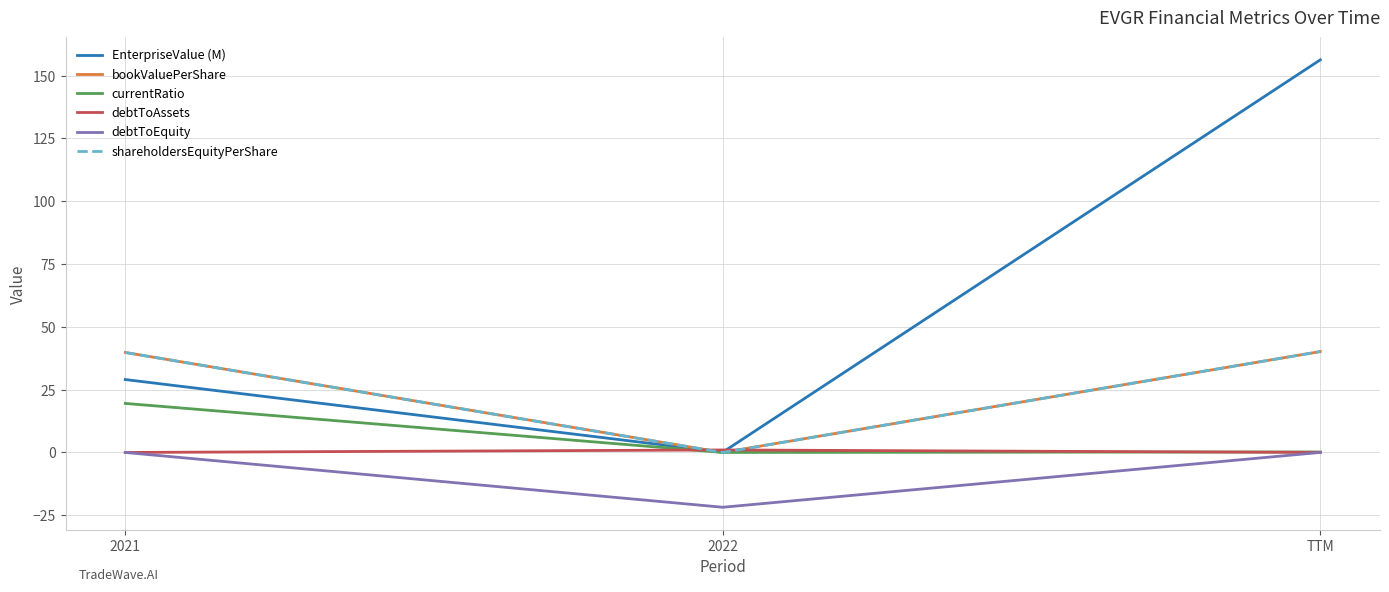

List the labels in order of debtToAssets value, smallest first.

2021, TTM, 2022